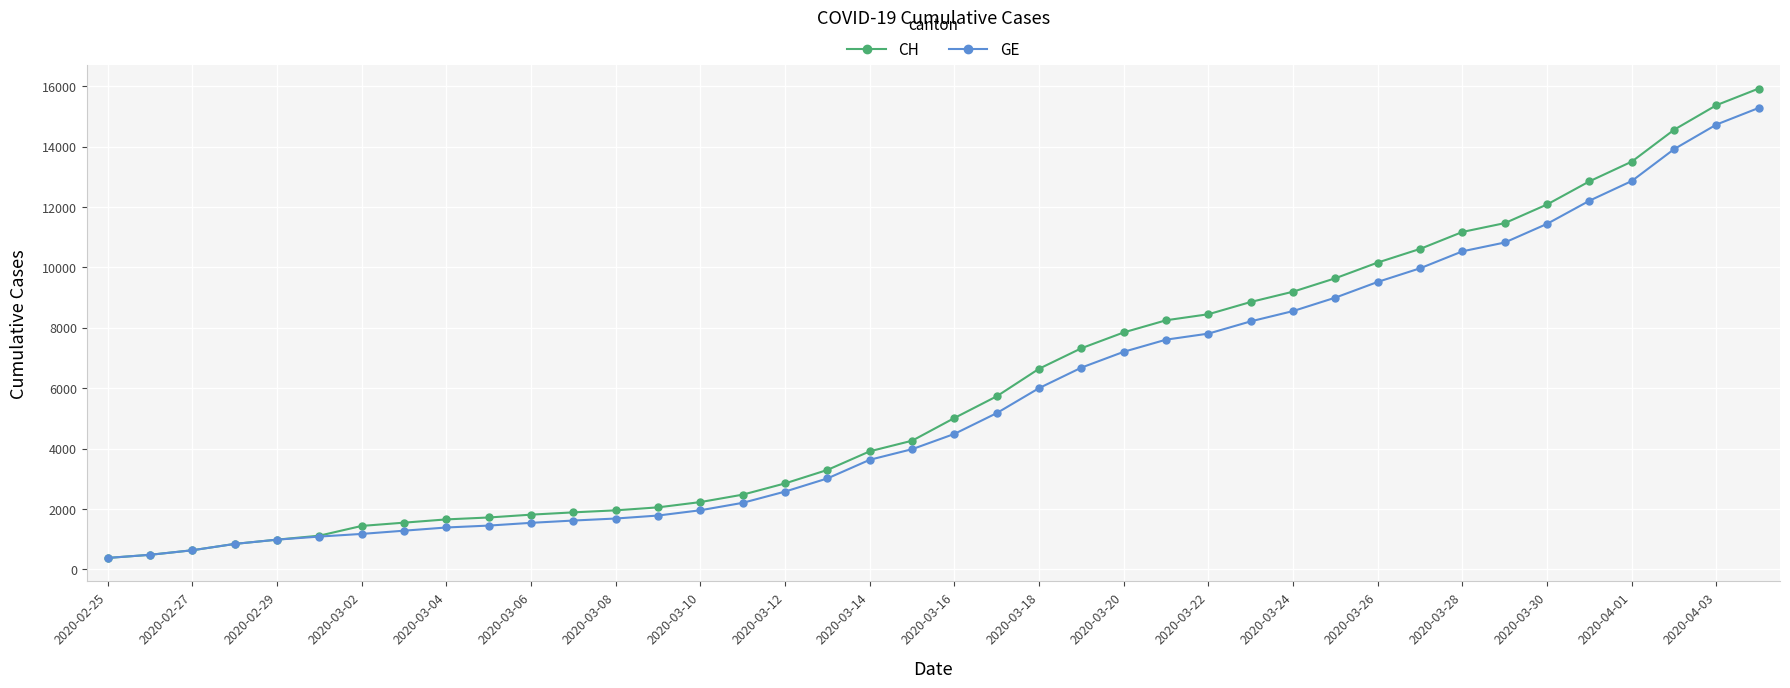

What is the minimum value shown in the chart?

375